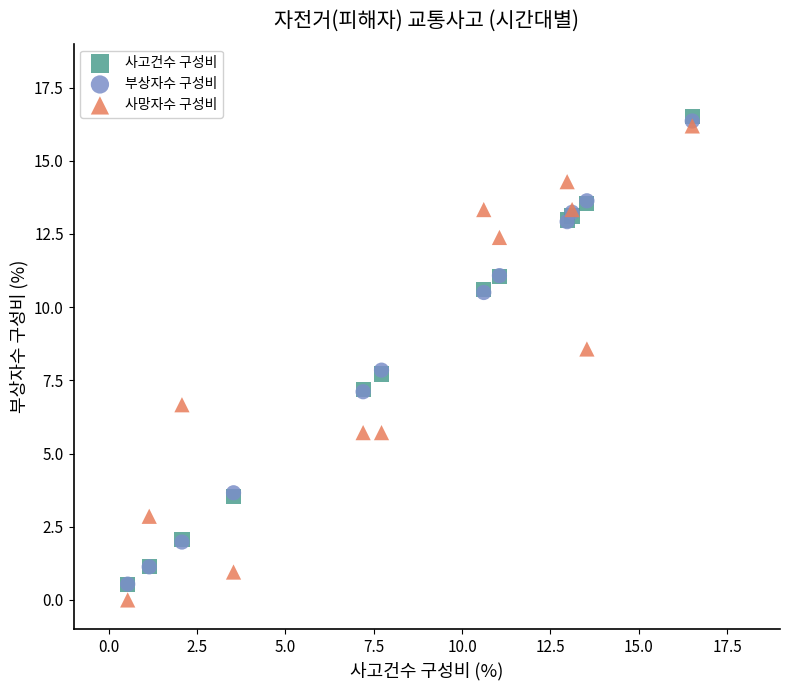

What are all the series names shown in the legend?

사고건수 구성비, 부상자수 구성비, 사망자수 구성비